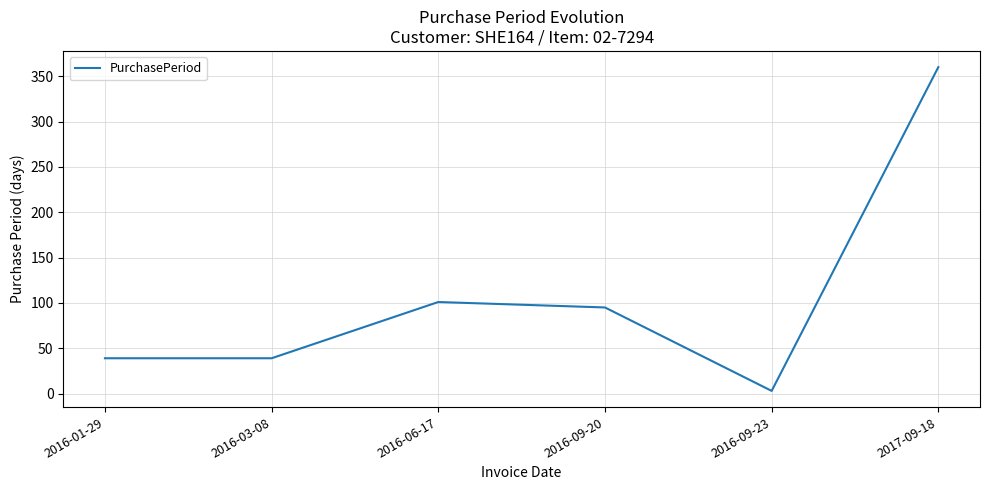

What value does the data have at 2017-09-18?

360